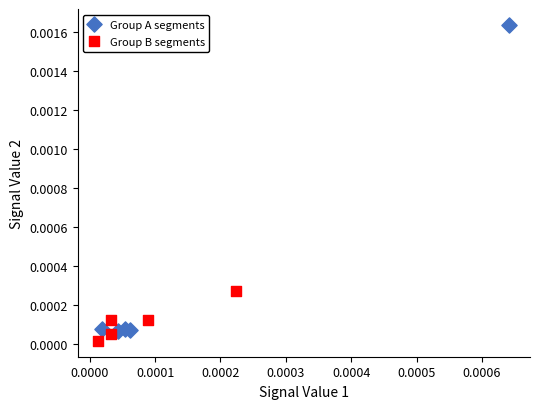

Which series has the widest spread of Y values?

Group A segments